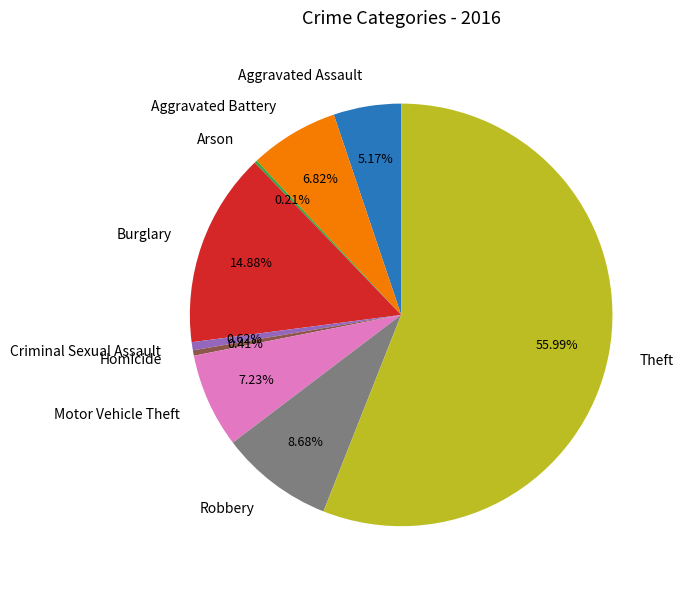

To the nearest percent, what is the average slice percentage?

11%